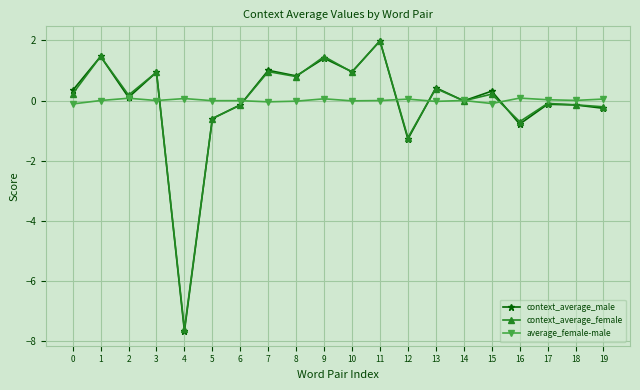

Count the number of data series in this chart.

3